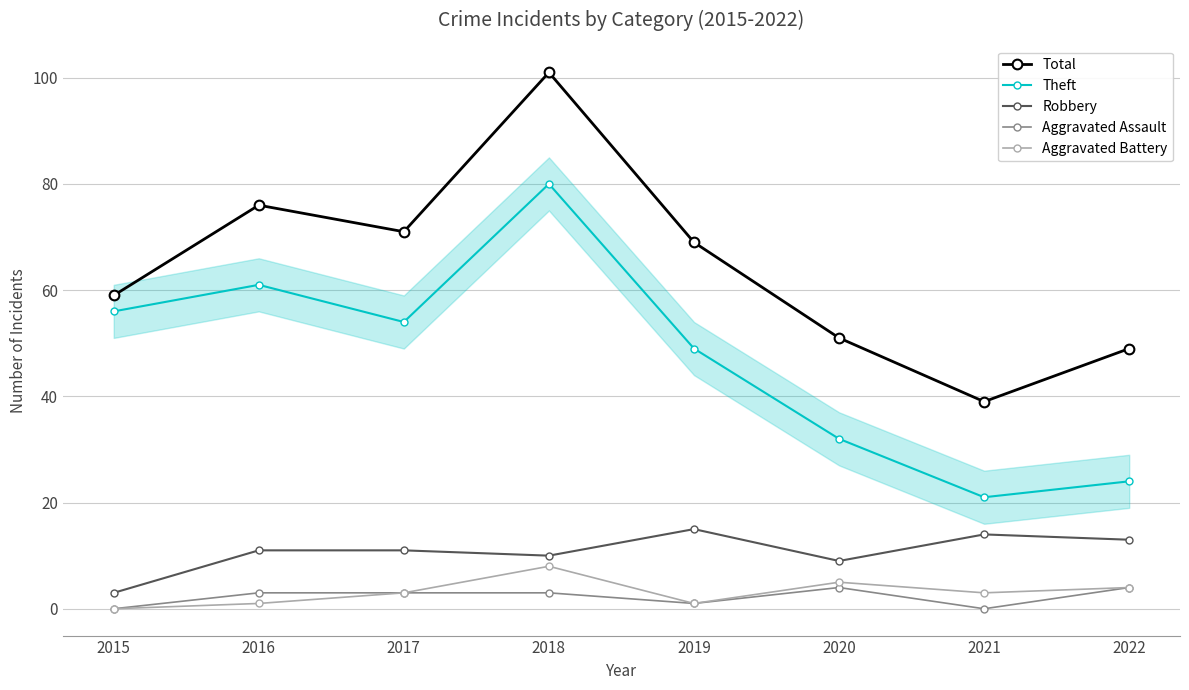

At which label is Theft closest to 50?

2019